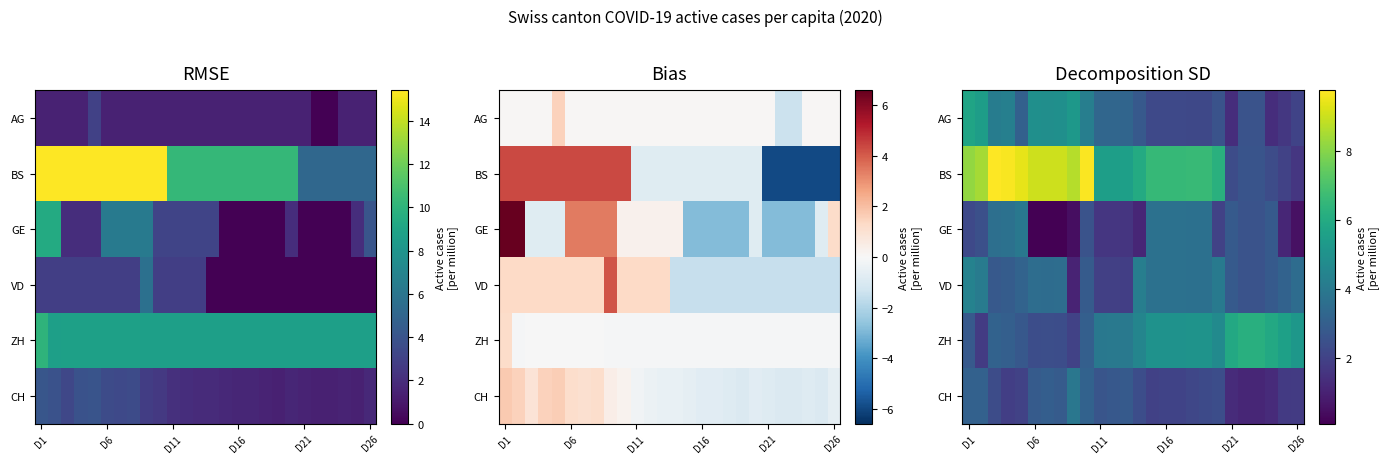

What is the spread (max minus min) of values at 6?

9.0